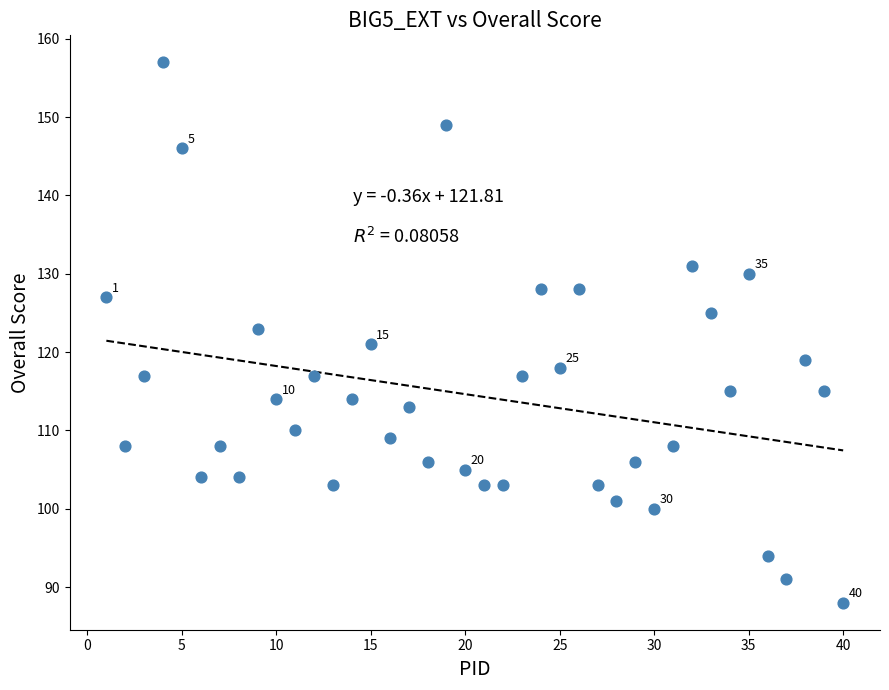

What is the range of X values (max minus min)?

39